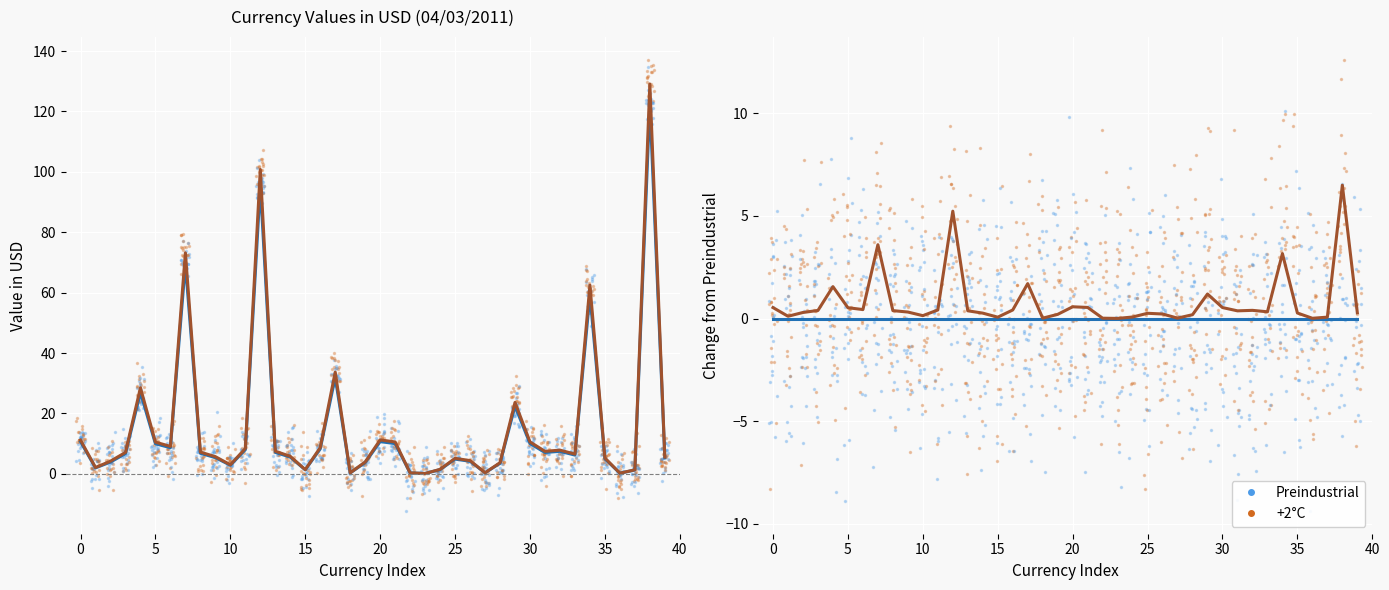

Rank the series at 22 from lowest to highest value.

Preindustrial, +2°C